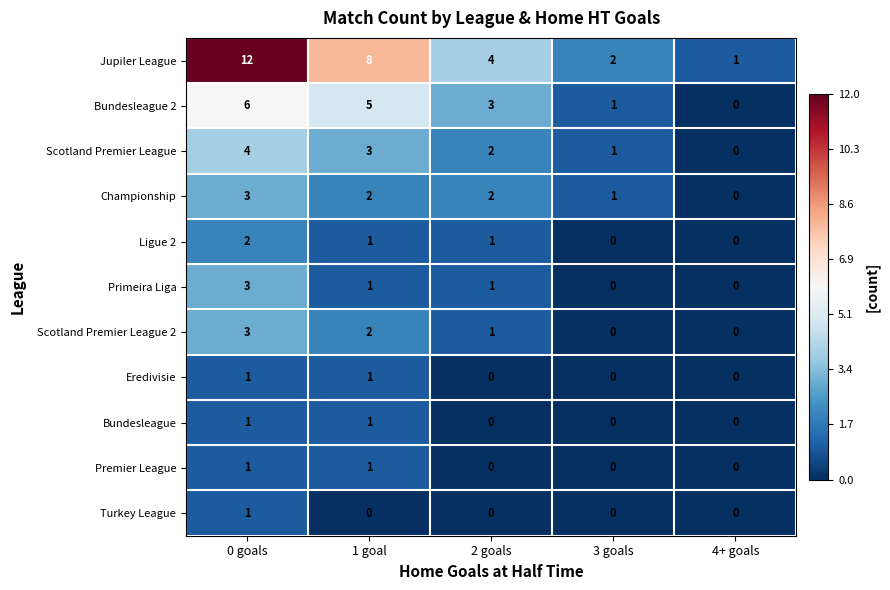

Is it true that Primeira Liga equals 1 at 1 goal?

True